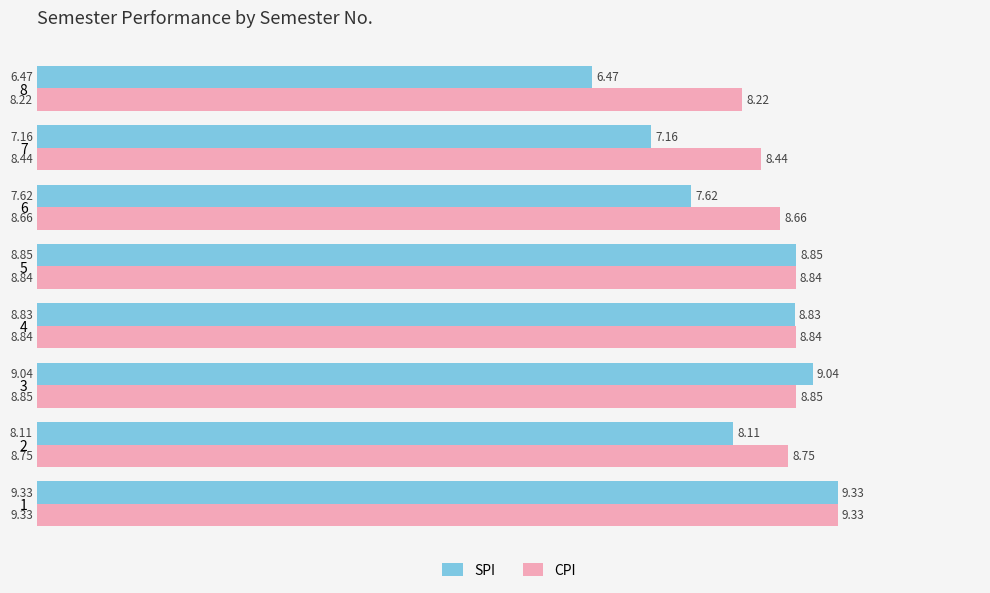

List the labels in order of SPI value, smallest first.

8, 7, 6, 2, 4, 5, 3, 1